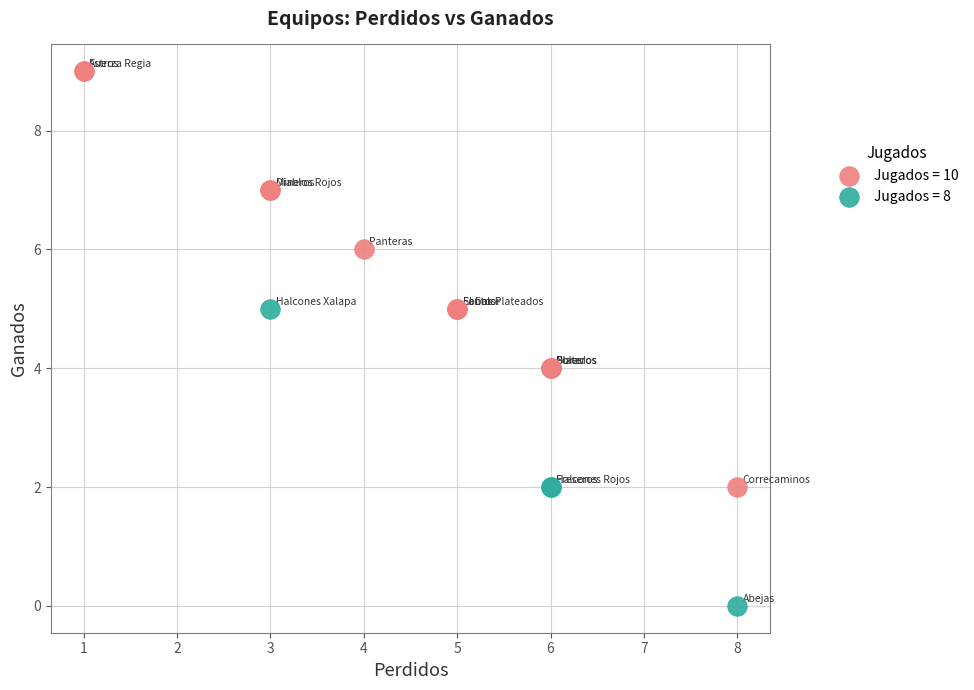

Which series contains the lowest Y value?

Jugados = 8